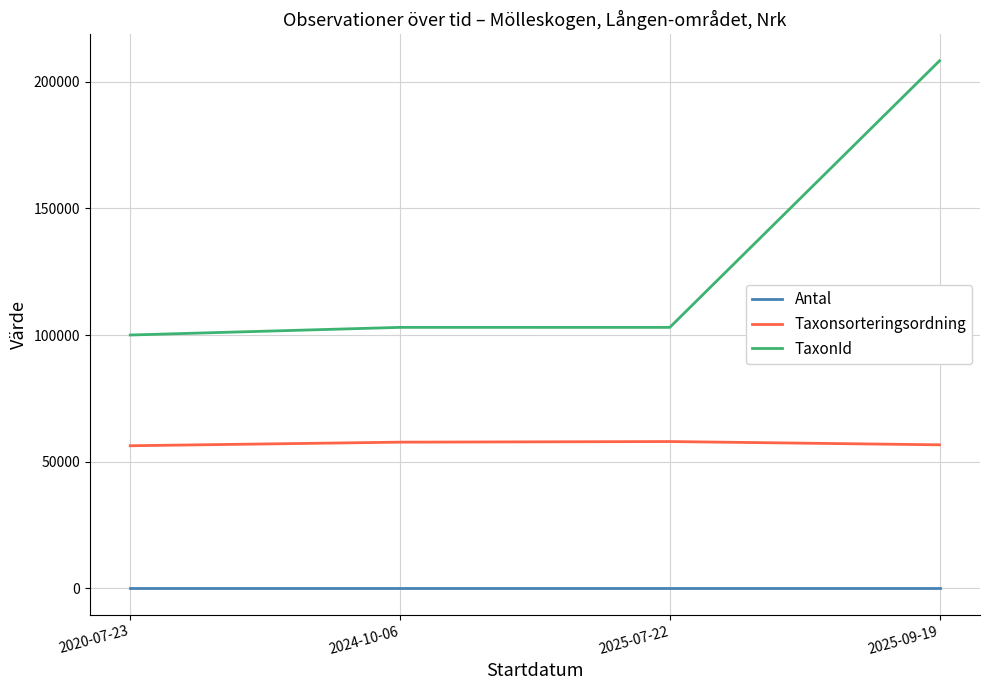

At which category does the chart reach its peak across all series?

2025-09-19